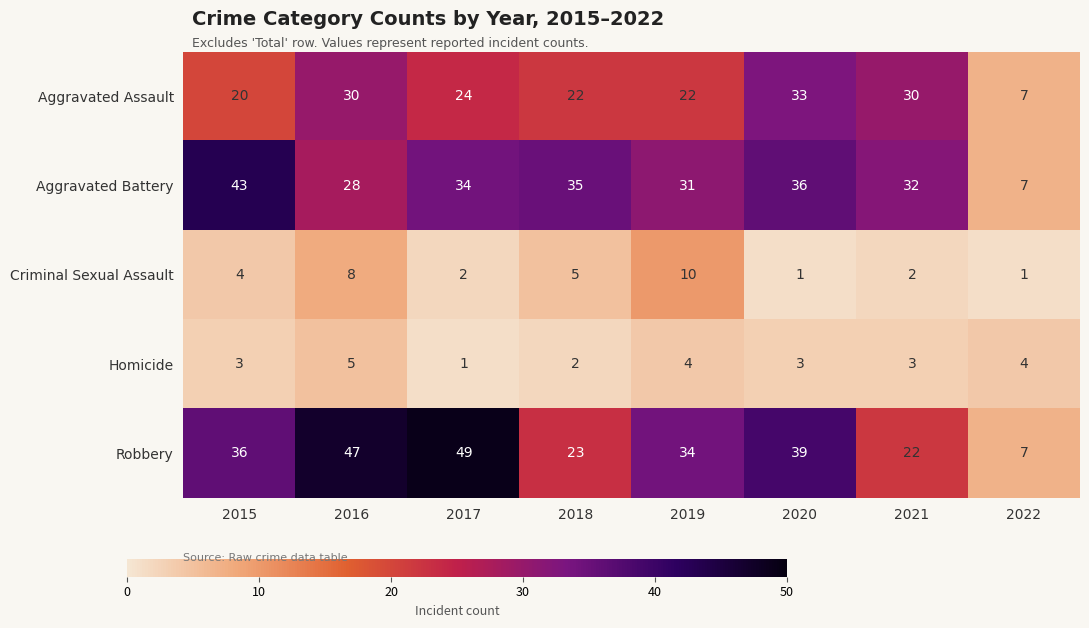

How many data points does each series have?

8